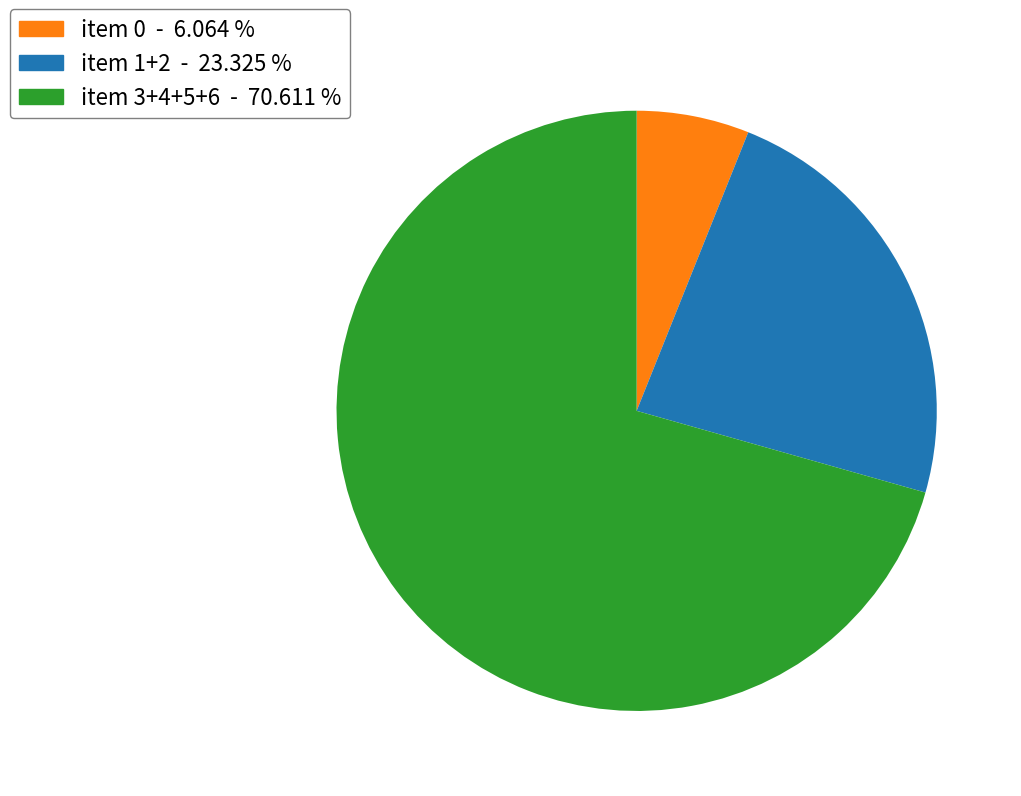

Rank the categories by value from lowest to highest.

item 0 - 6.064 %, item 1+2 - 23.325 %, item 3+4+5+6 - 70.611 %